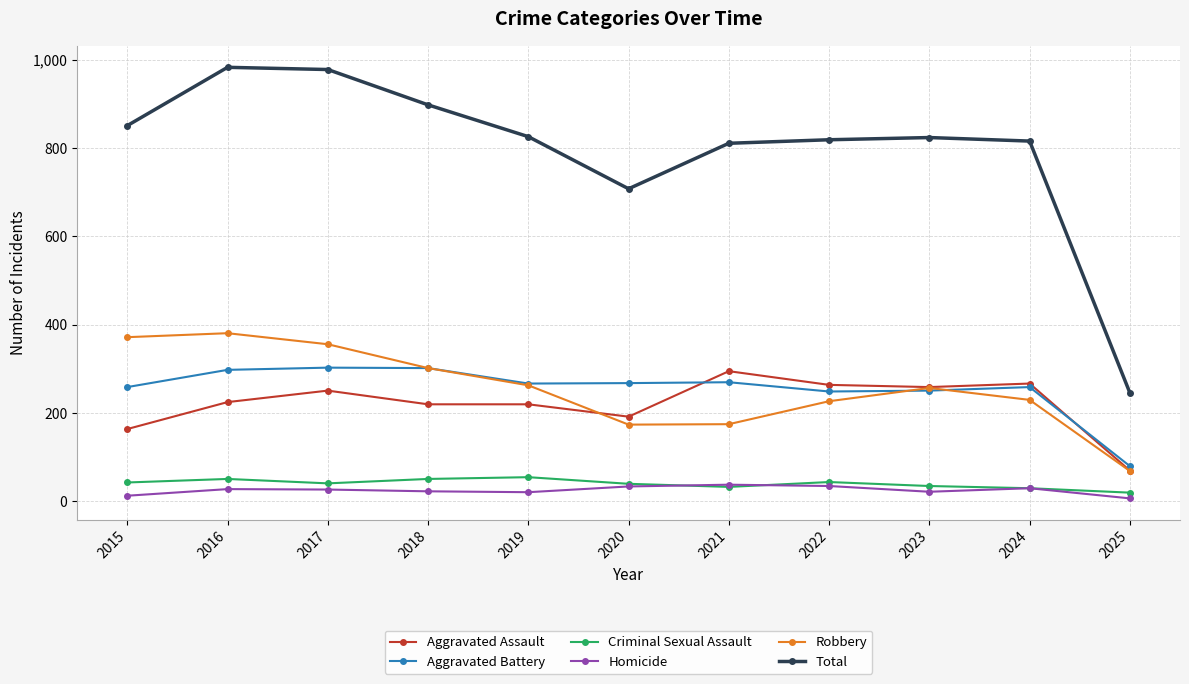

Between which two adjacent categories do Aggravated Assault and Robbery first intersect?

2019 and 2020